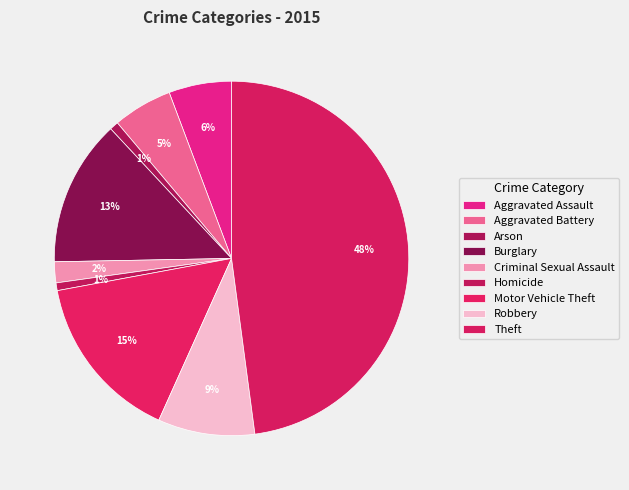

How many segments does this pie chart have?

9